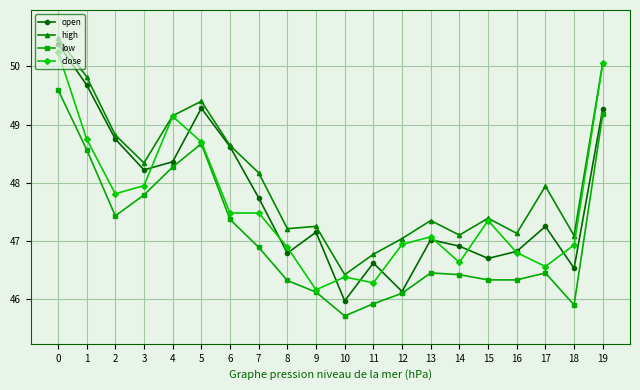

What is the spread (max minus min) of values at 18?

1.2